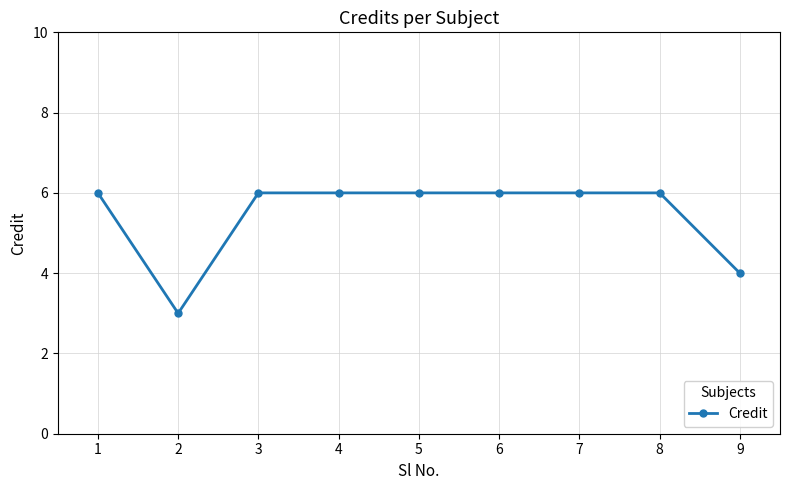

What is the value of the 1st point from the left?

6